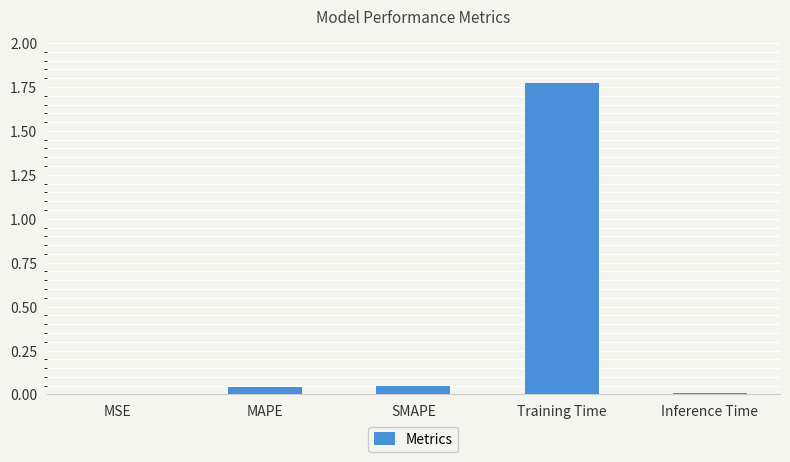

Between Training Time and MAPE, which is larger?

Training Time